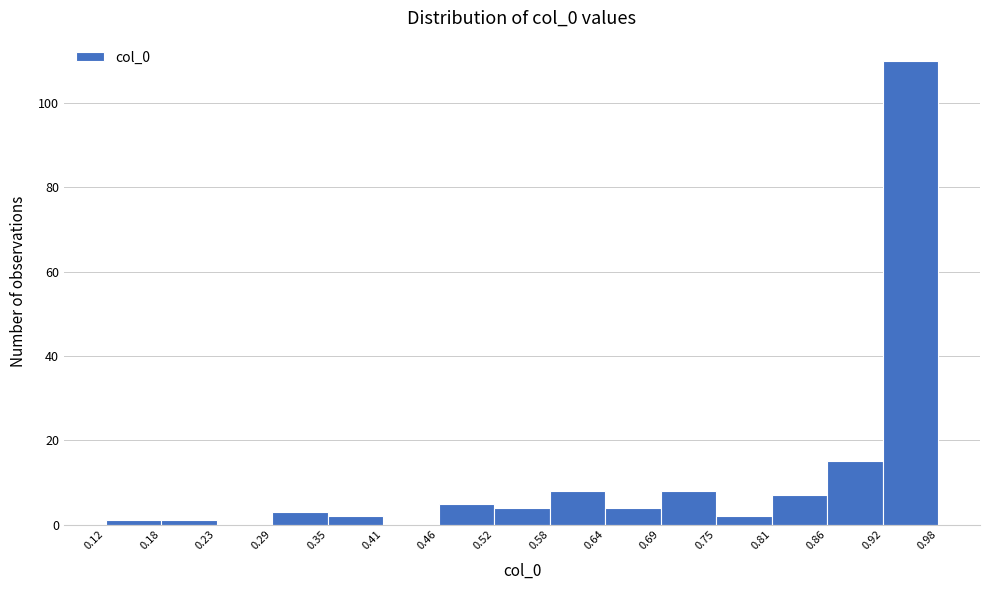

What is the height of the bar covering 0.86 to 0.92 on the x-axis? The values are not printed on the chart, so give them approximately, as read against the axis.

16